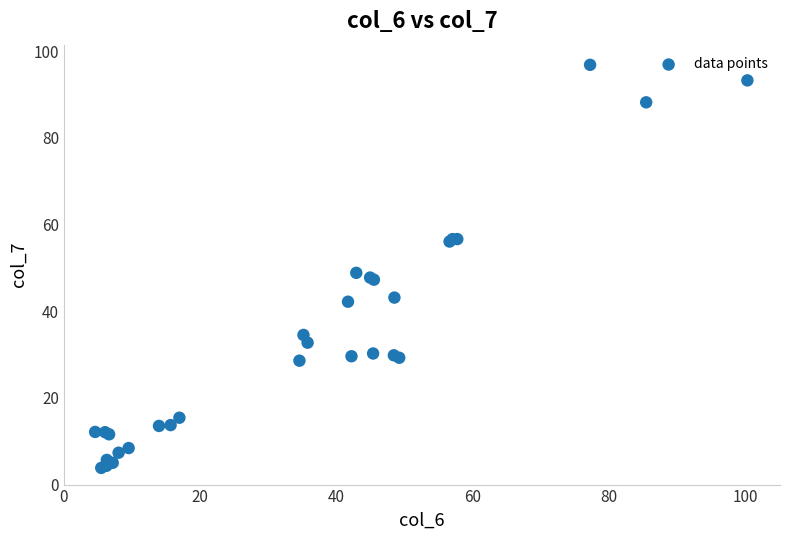

What Y value in the scatter plot is closest to 50?

48.9